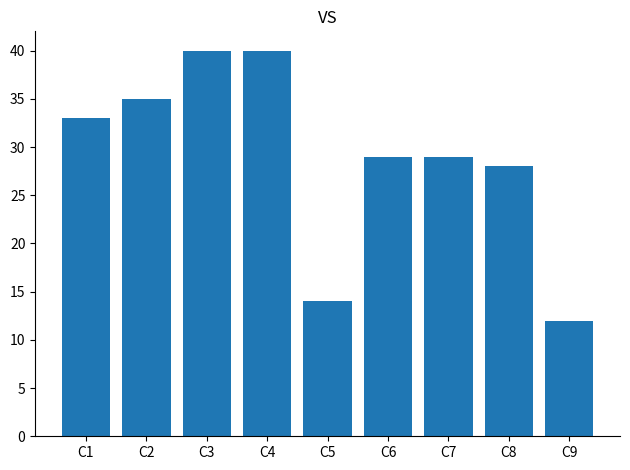

What is the smallest value displayed?

12